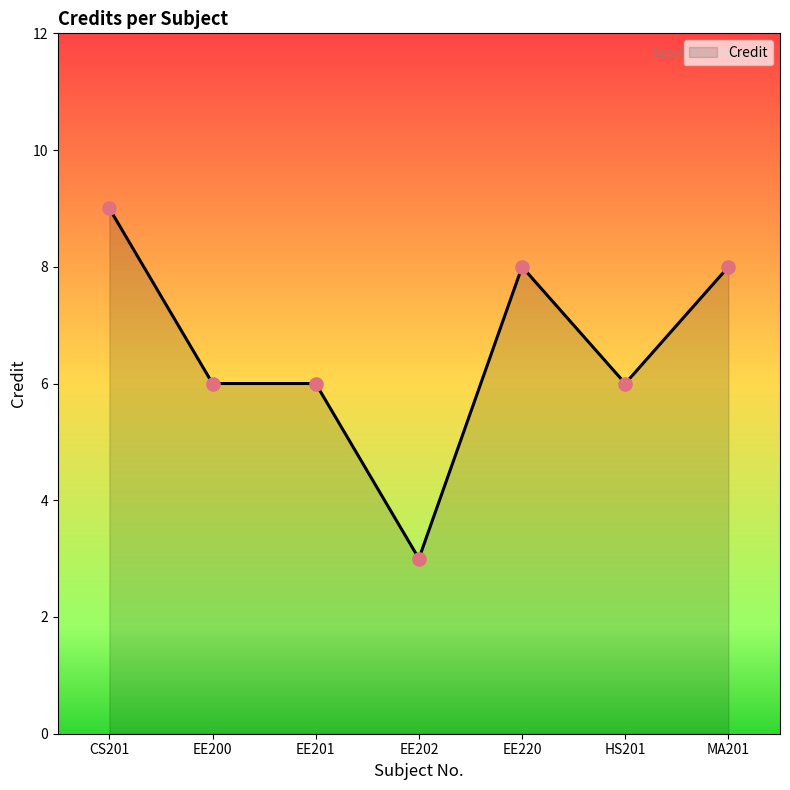

Between EE202 and MA201, which is larger?

MA201